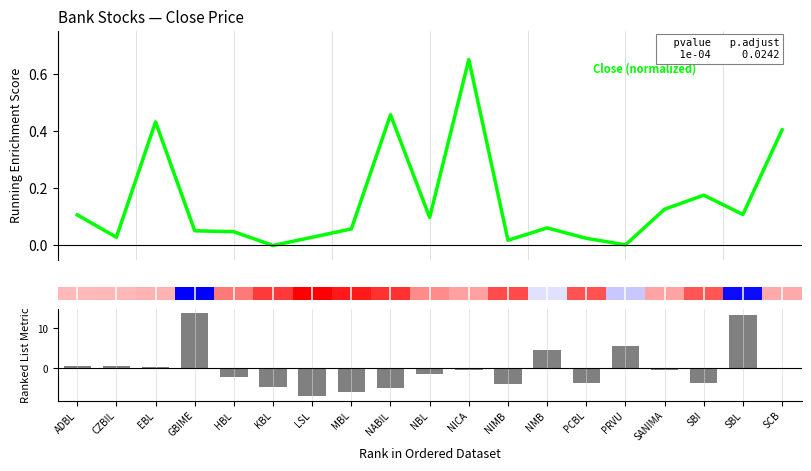

What is the greatest value displayed?

0.7